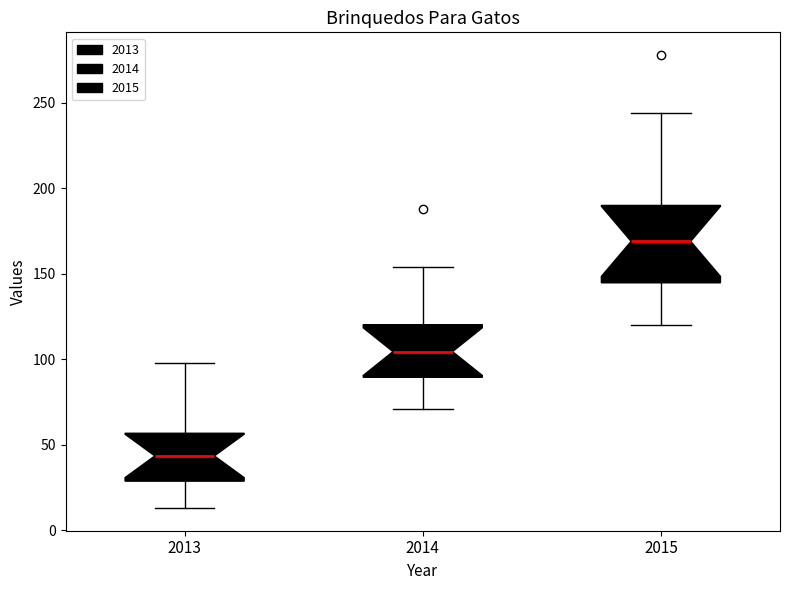

Where does the lower whisker of the box at x = 2013 end on the y-axis? The values are not printed on the chart, so give them approximately, as read against the axis.

15